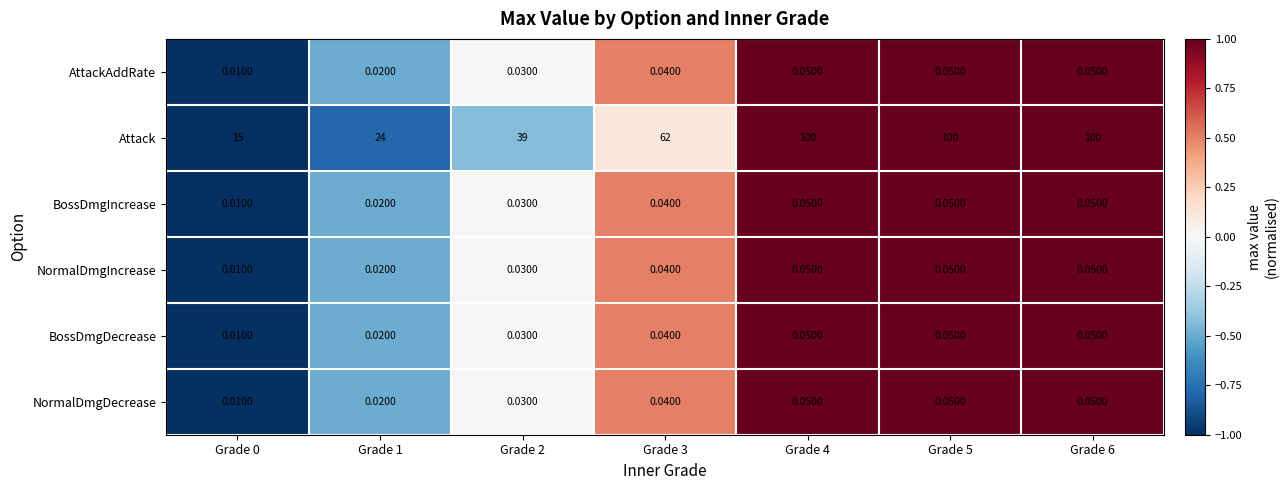

Count the number of categories in the chart.

7